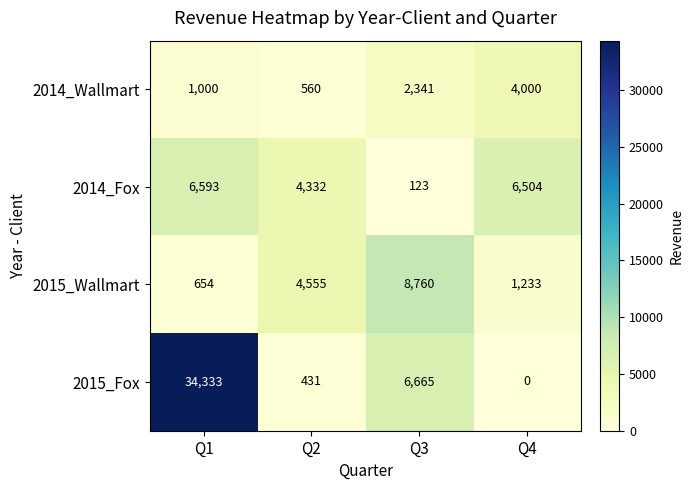

What value does the 2015_Wallmart series have at Q2, to the nearest 10?

4560